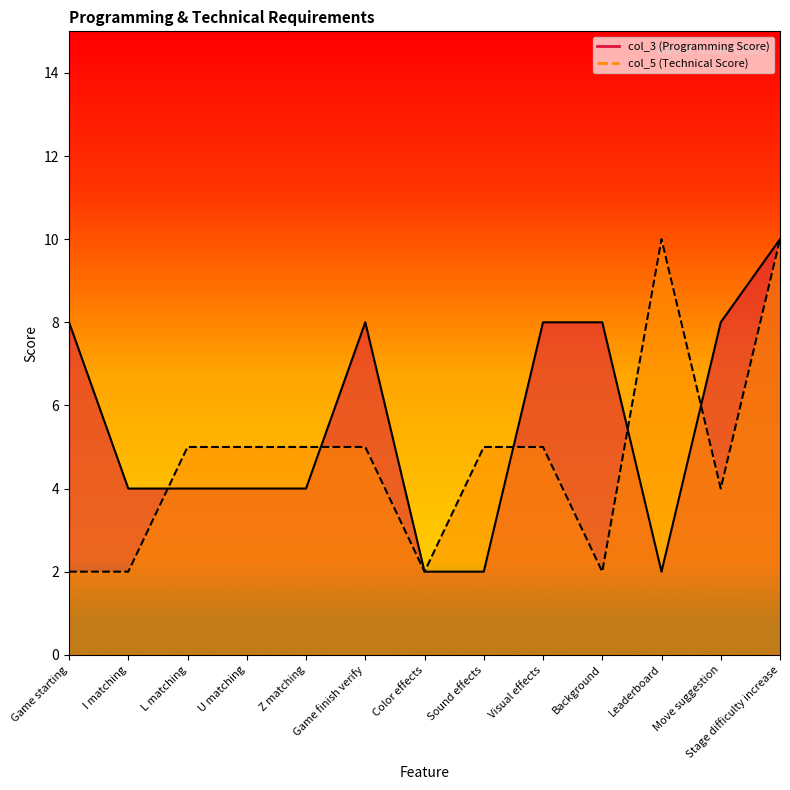

At how many categories does at least one series exceed 3?

12